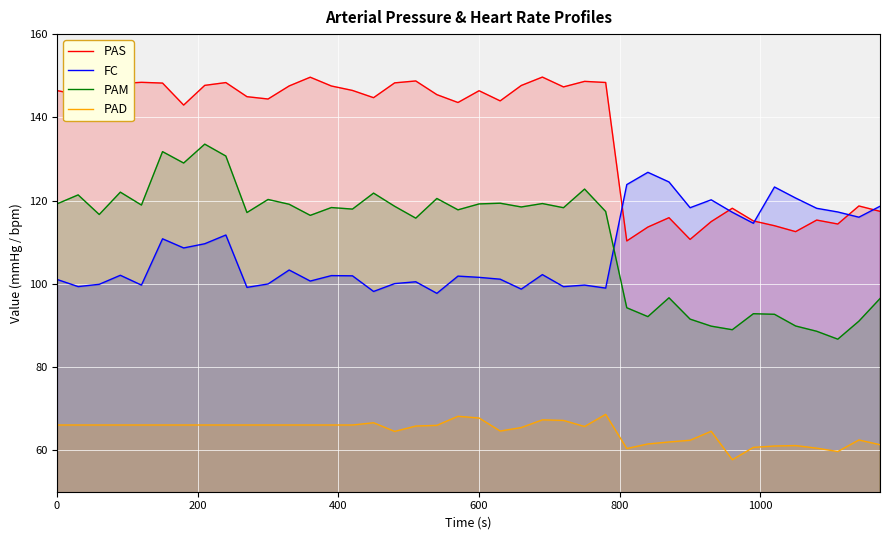

What is the minimum value for PAM?

86.7